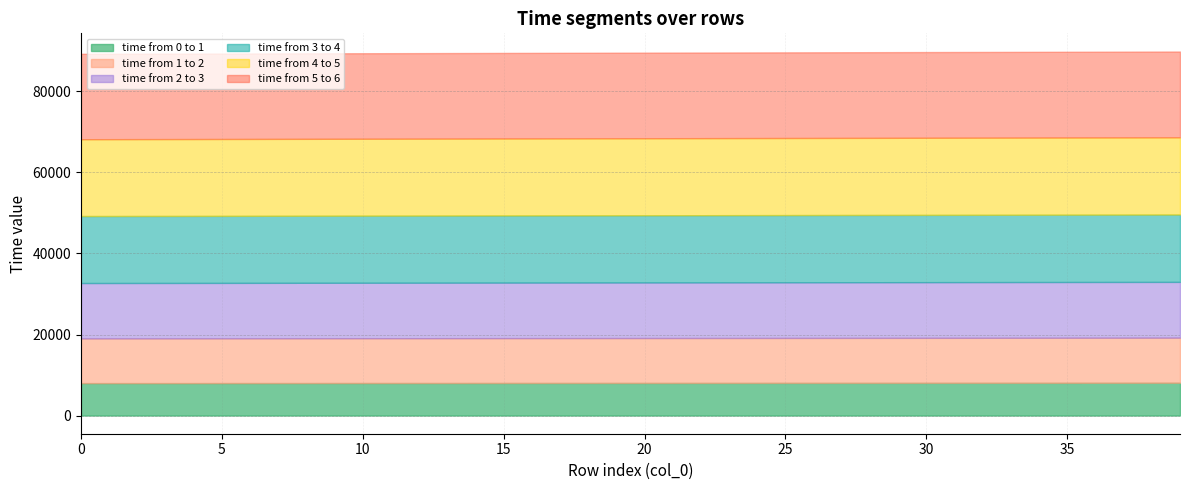

What is the total value across all series at 15?

89515